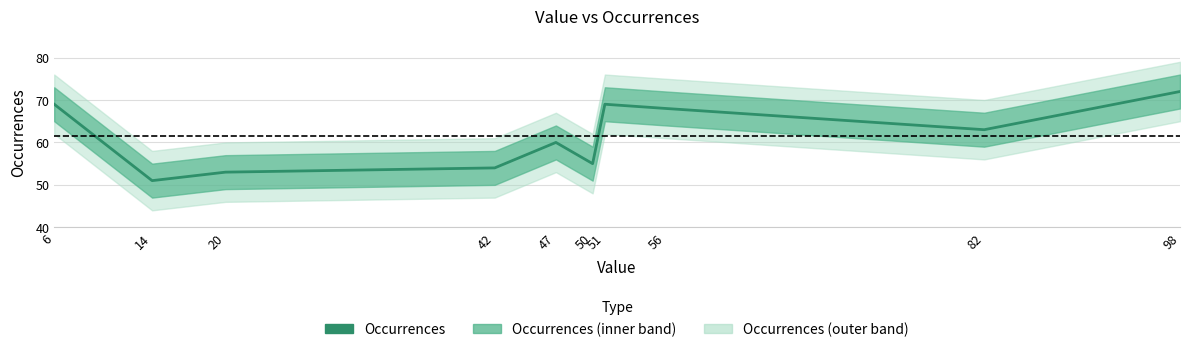

Count the number of values greater than 63.

4